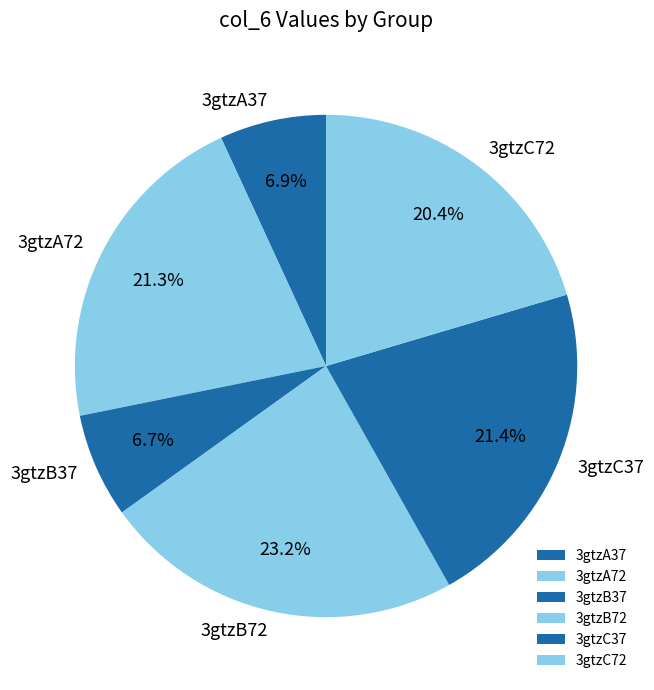

How much of the chart is everything except 3gtzB72?

76.8%